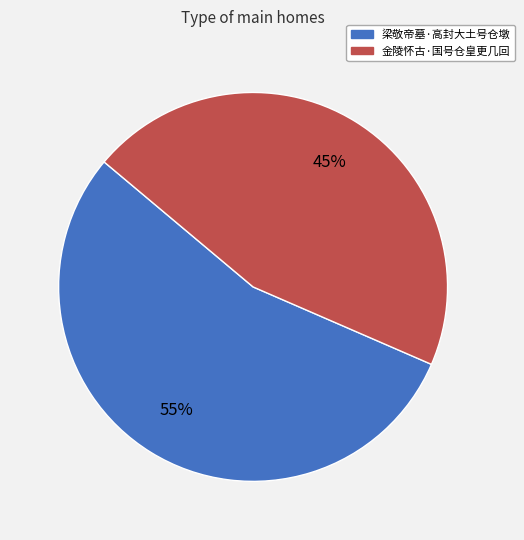

Which category has the smallest portion of the pie?

金陵怀古·国号仓皇更几回